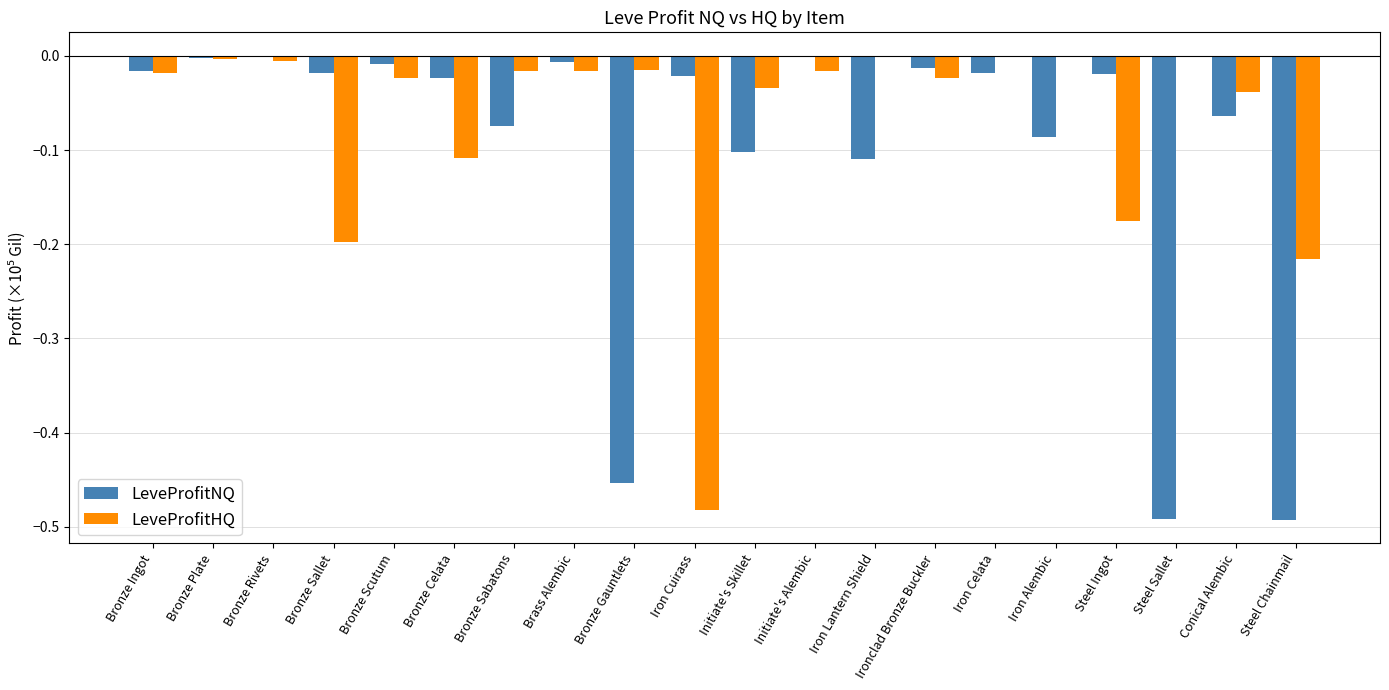

The value of LeveProfitHQ at Steel Chainmail is -0.2. True or false?

True